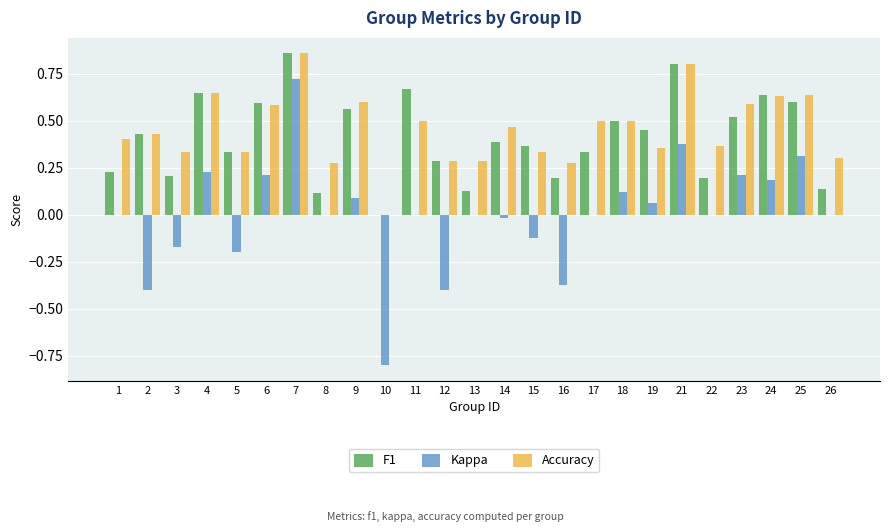

The value of F1 at 14 is 0.4. True or false?

True